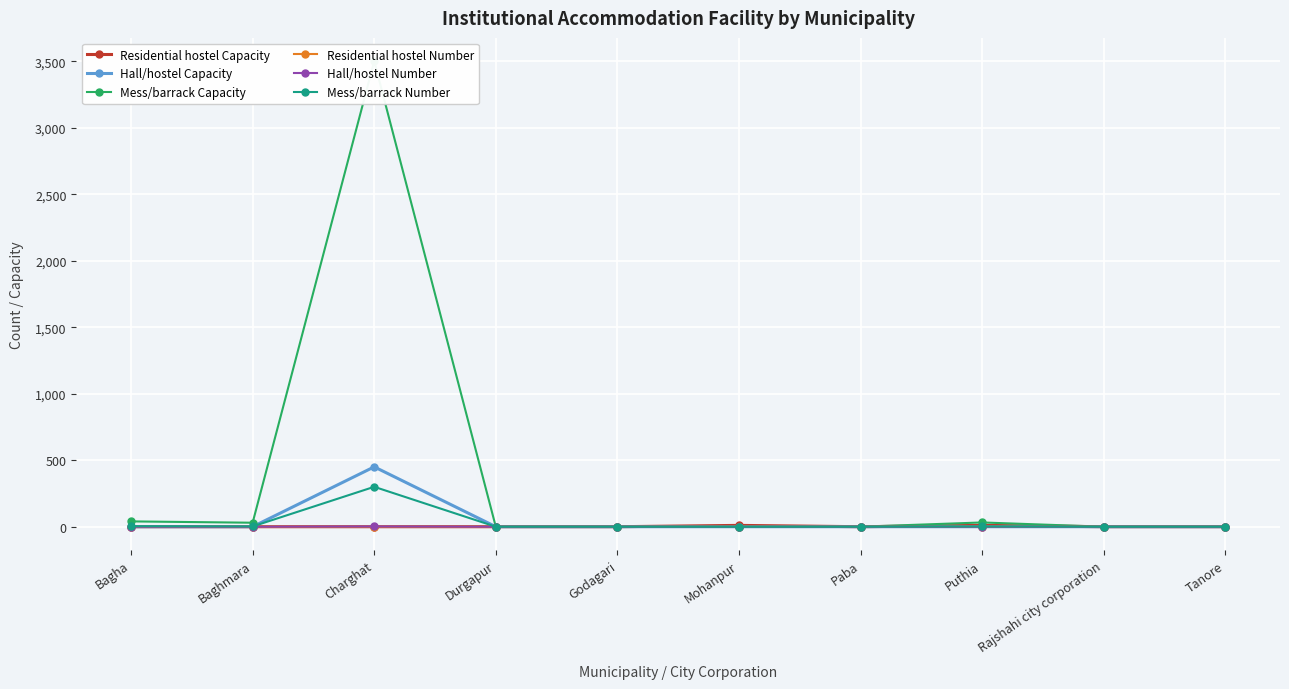

Where is the first local minimum for Residential hostel Number?

Paba